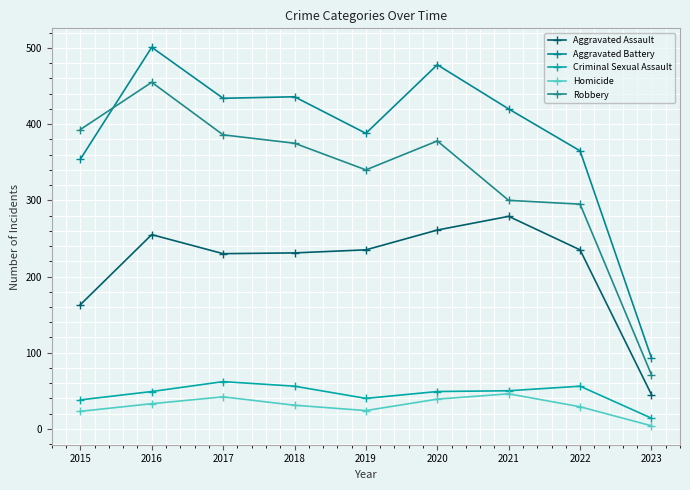

The value of Homicide at 2018 is 31. True or false?

True